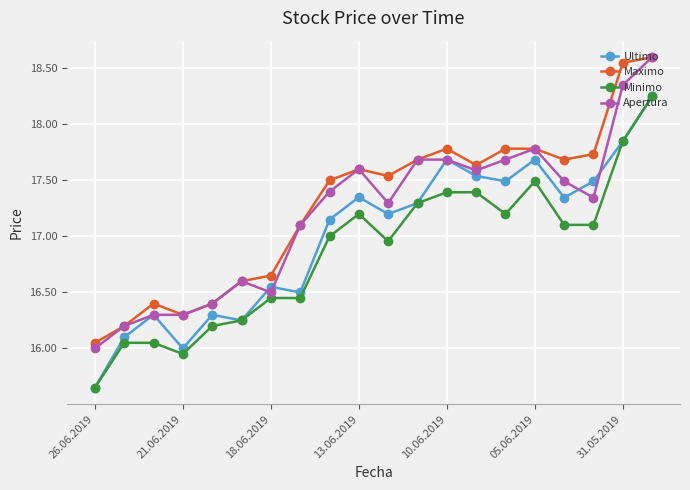

What is the minimum value for Apertura?

16.0